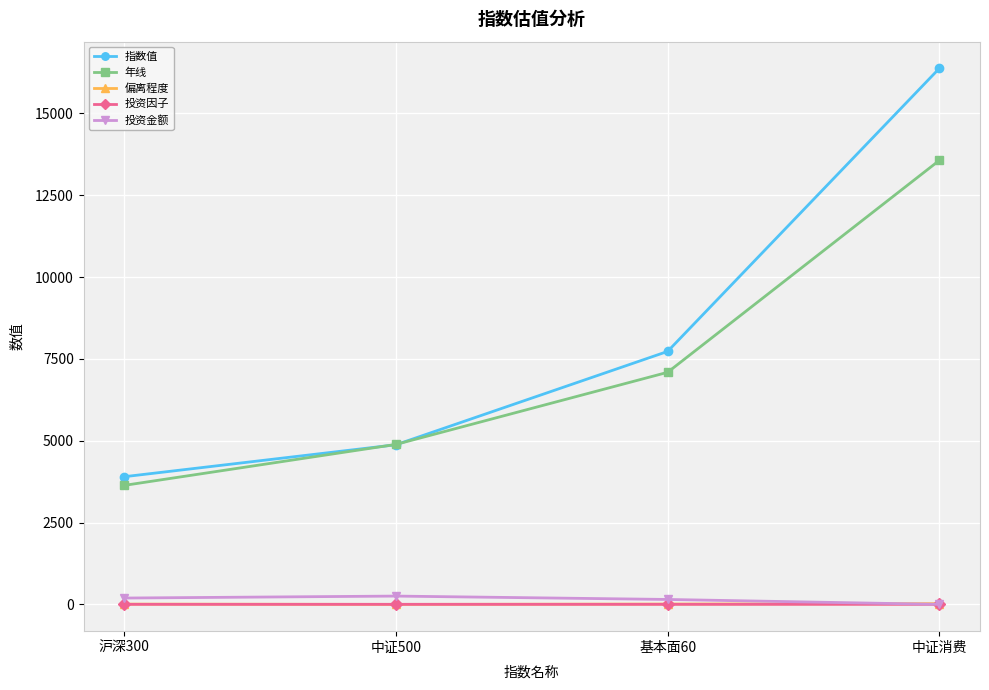

Which series has the largest range (max minus min)?

指数值